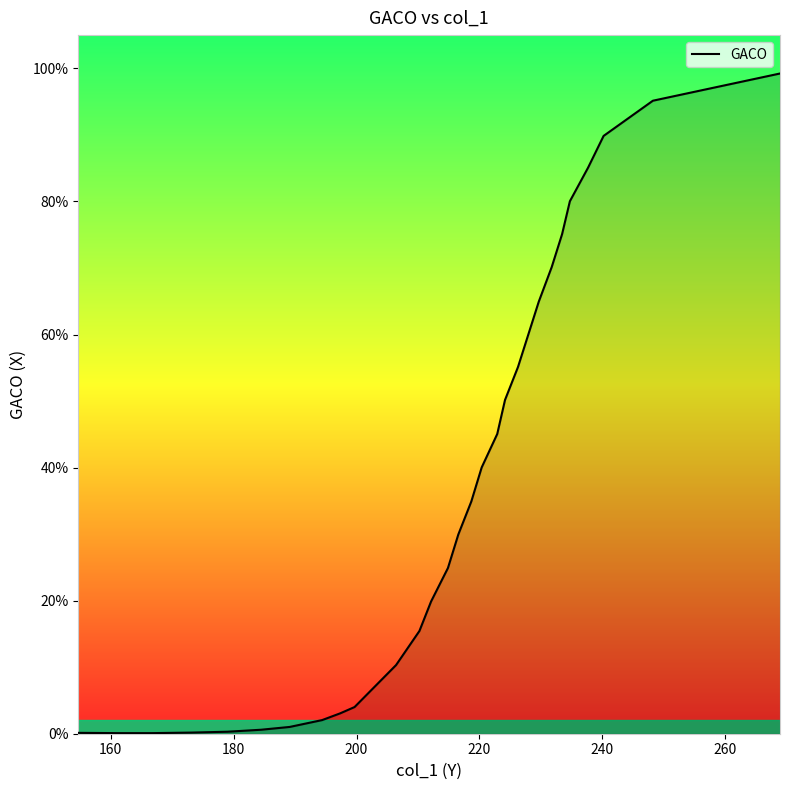

What is the sum of all values?

10.0